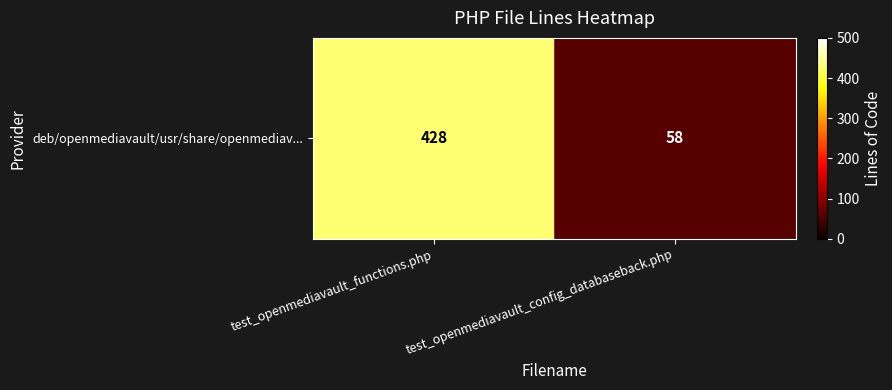

Reading left to right, transcribe all the data shown in this chart.

428	58